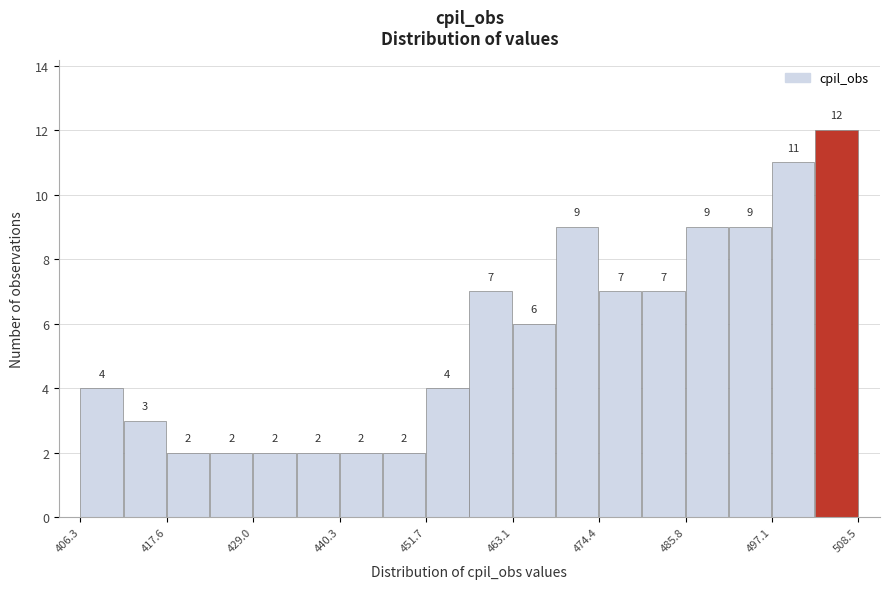

Read against the x-axis, roughly where is the centre of the tallest bar?

506